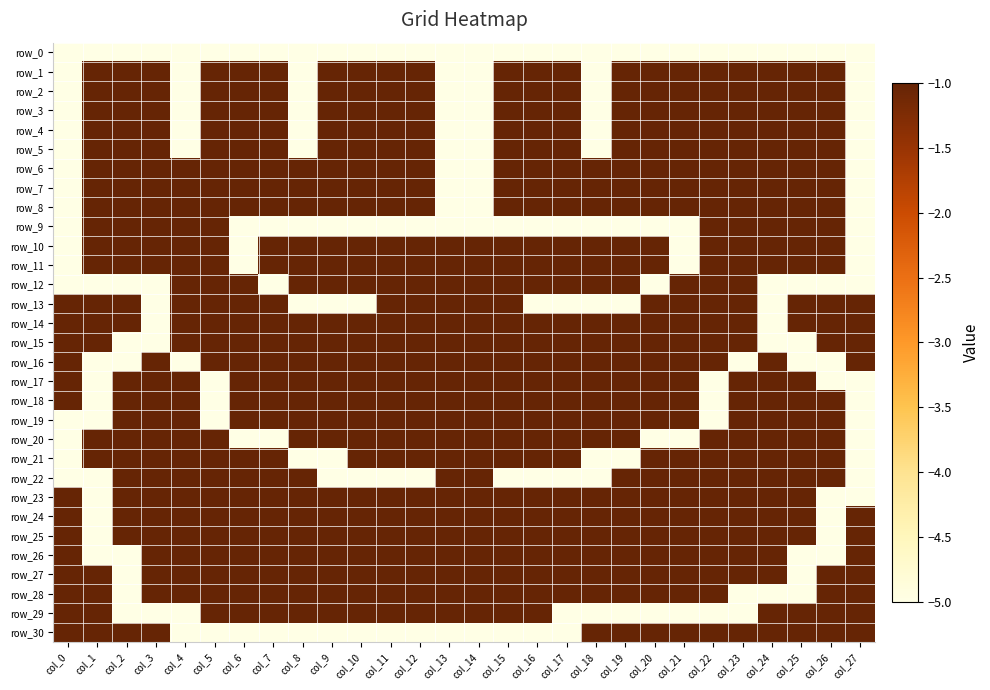

Which series has the largest range (max minus min)?

row_1